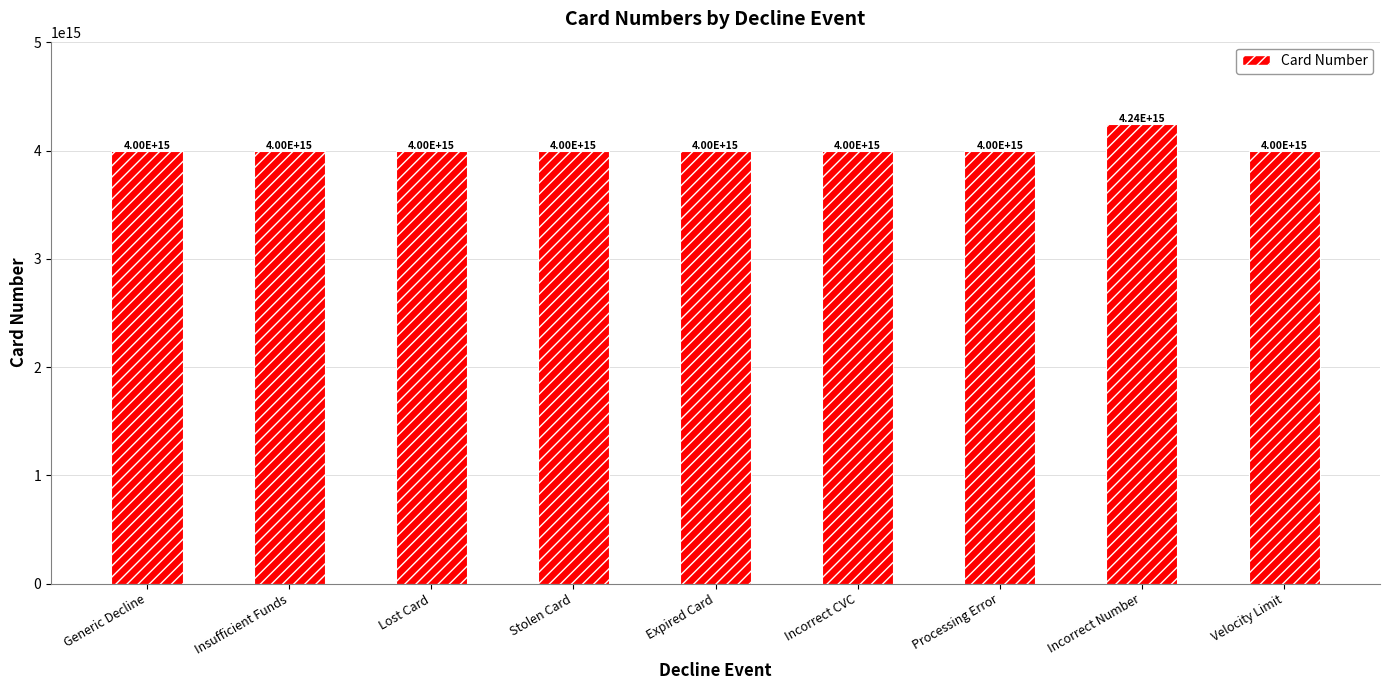

What is the ratio of the value at Incorrect CVC to the value at Expired Card?

1.0